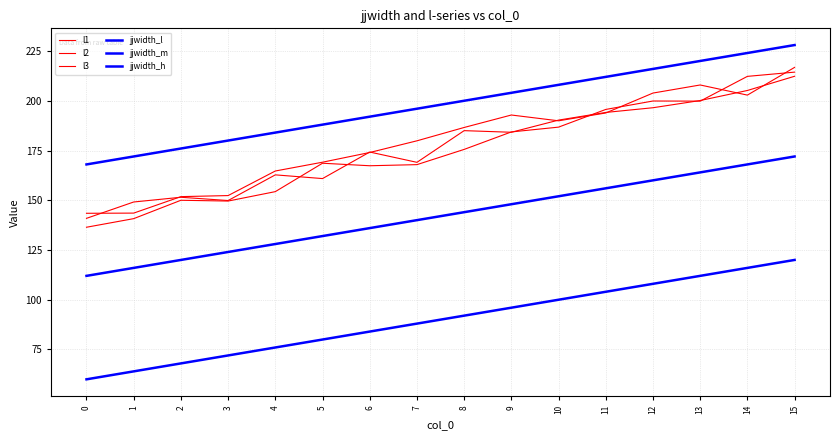

Does the chart have visible grid lines?

Yes